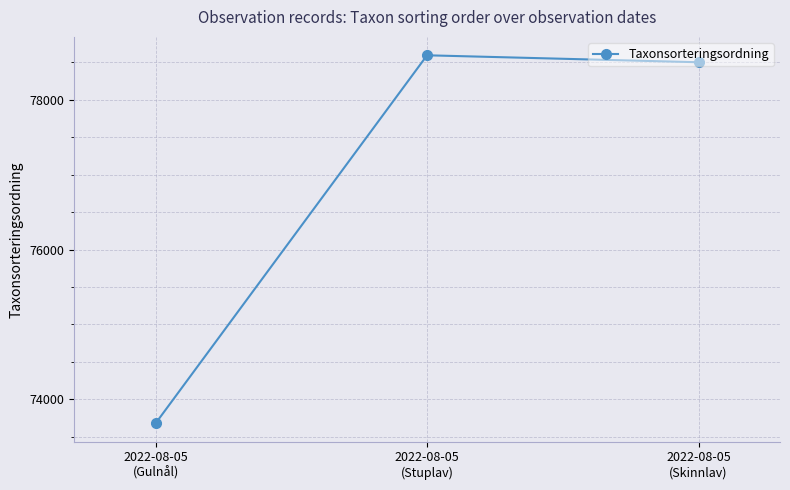

The chart shows a value of 136221 at 2022-08-05
(Stuplav). True or false?

False